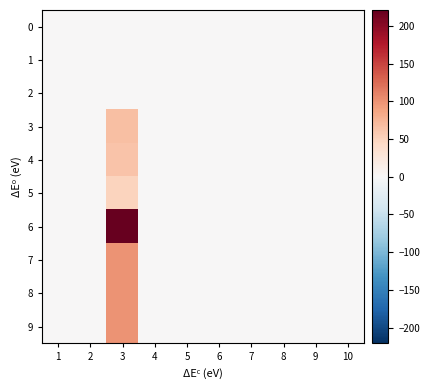

What is the maximum value shown in the chart?

221